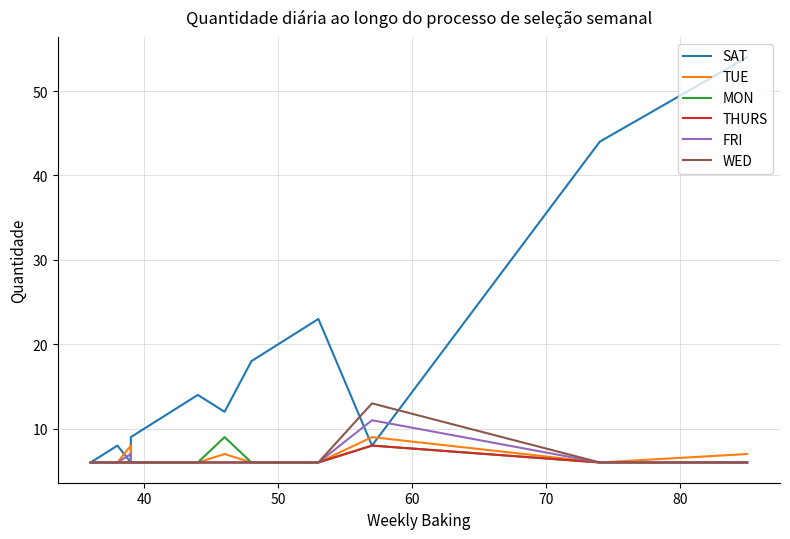

How many data points in MON are above 6?

2